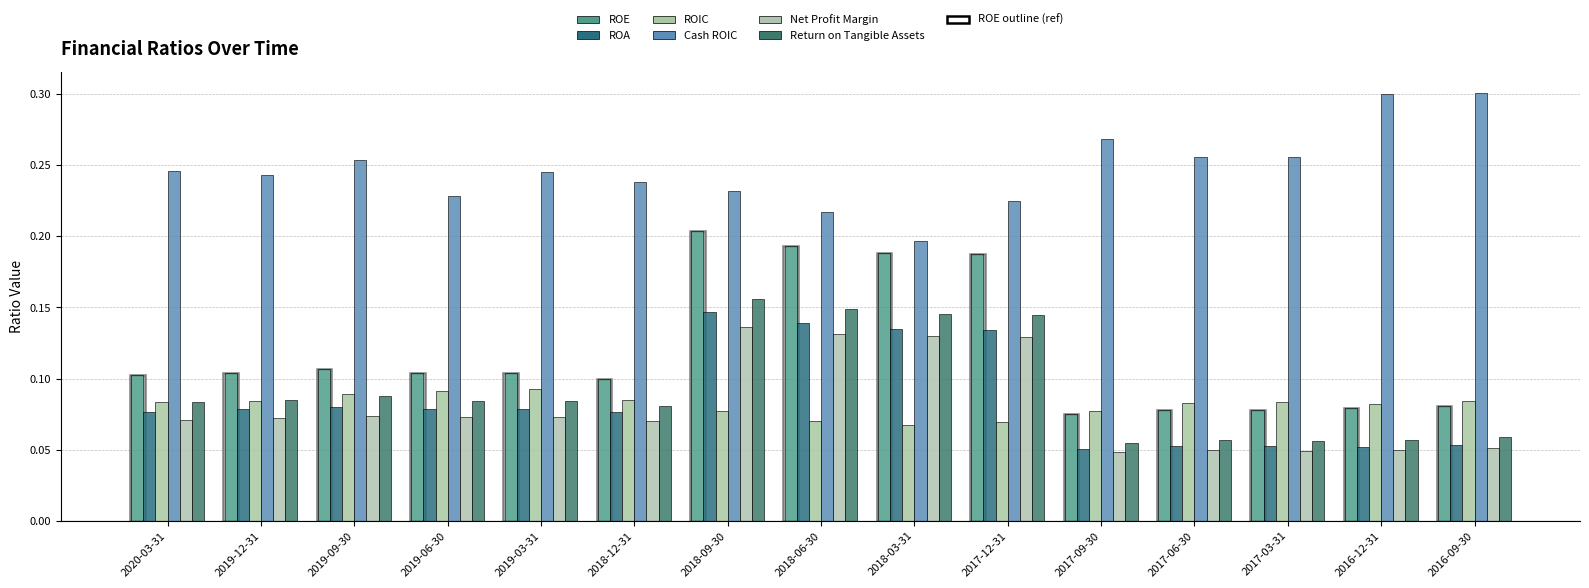

At which category is the sum across all series the highest?

2018-09-30